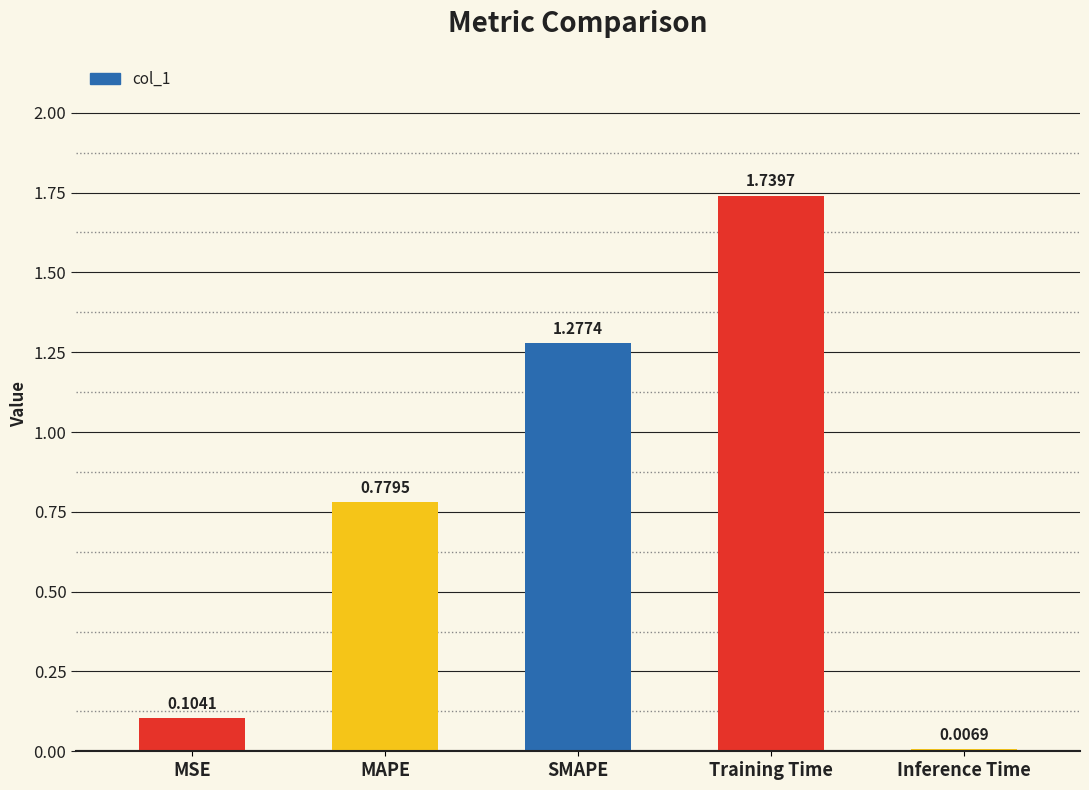

What is the difference between the values at Training Time and SMAPE?

0.5